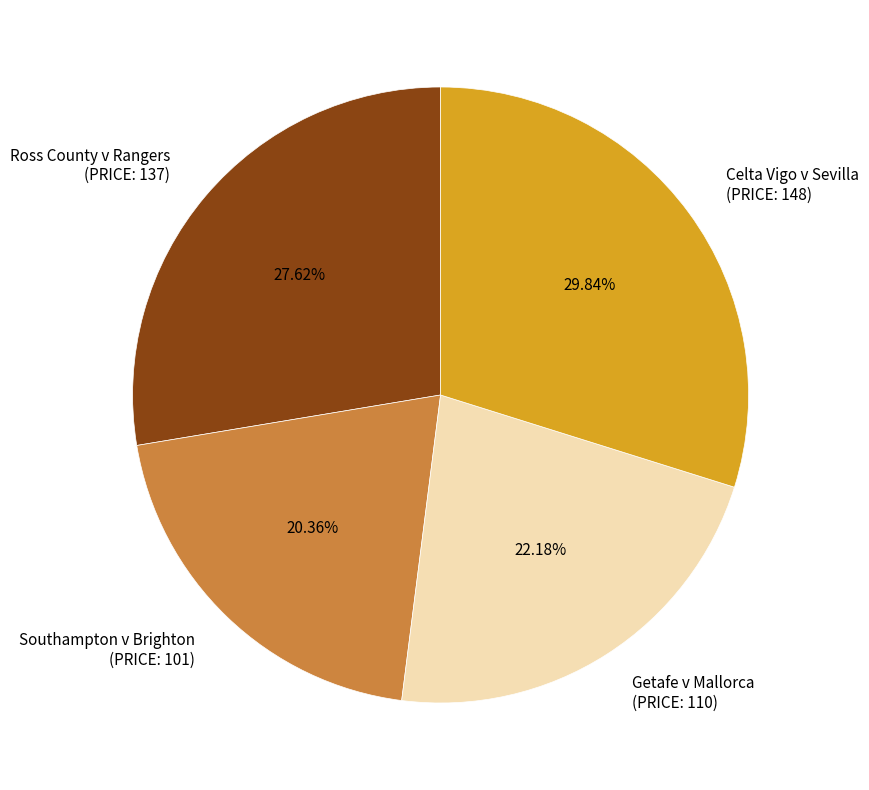

What is the ratio of the value at Getafe v Mallorca (PRICE: 110) to the value at Southampton v Brighton (PRICE: 101)?

1.1